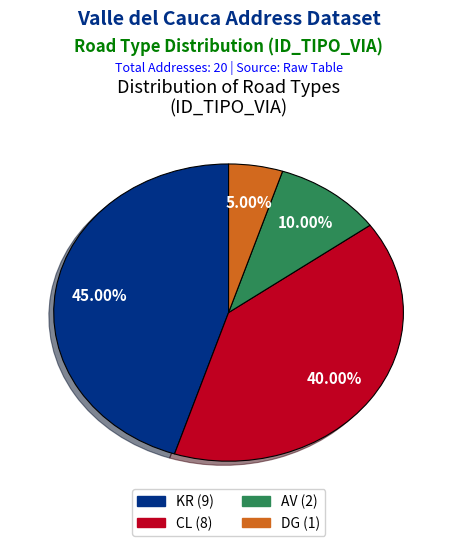

Is KR the majority of the pie?

No